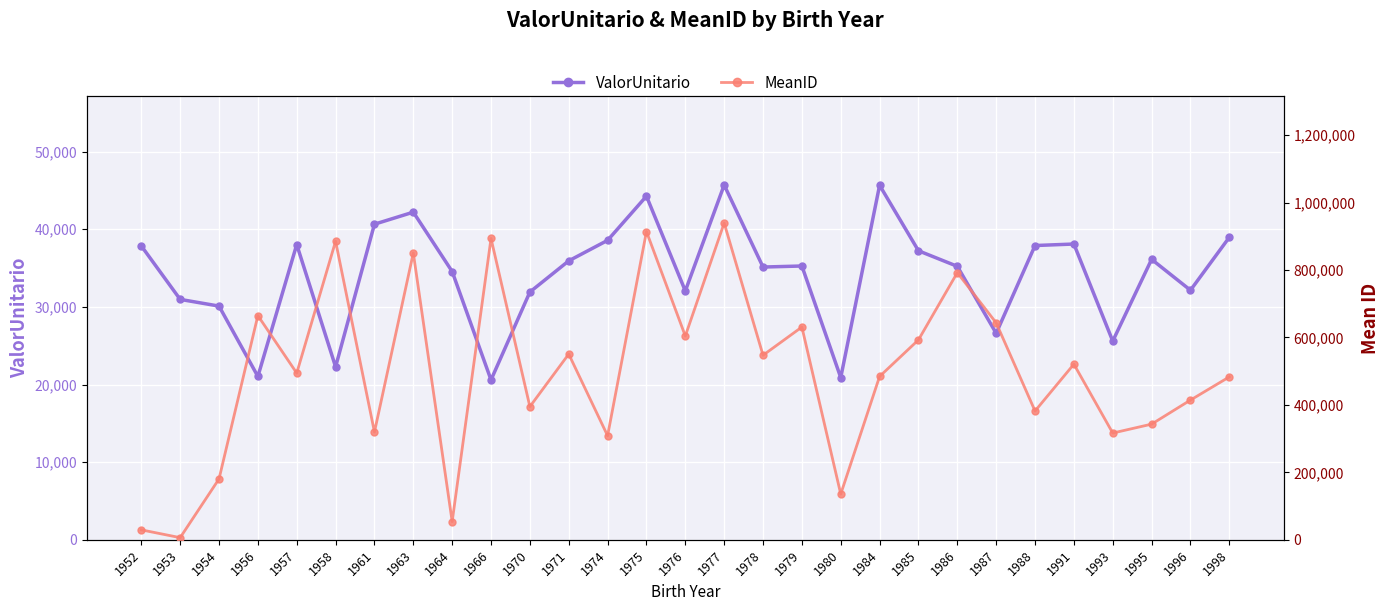

The value of MeanID at 1954 is 180545.0. True or false?

True